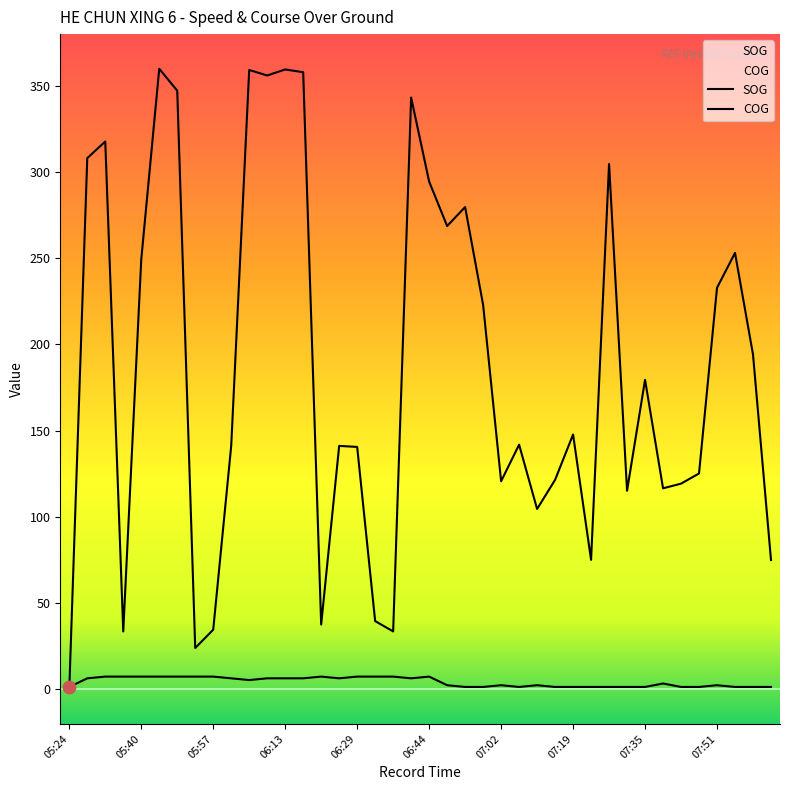

Which series reaches the minimum Y coordinate?

COG